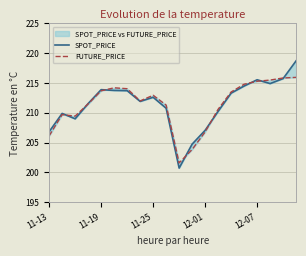

Rank the series by their average value, from lowest to highest.

FUTURE_PRICE, SPOT_PRICE